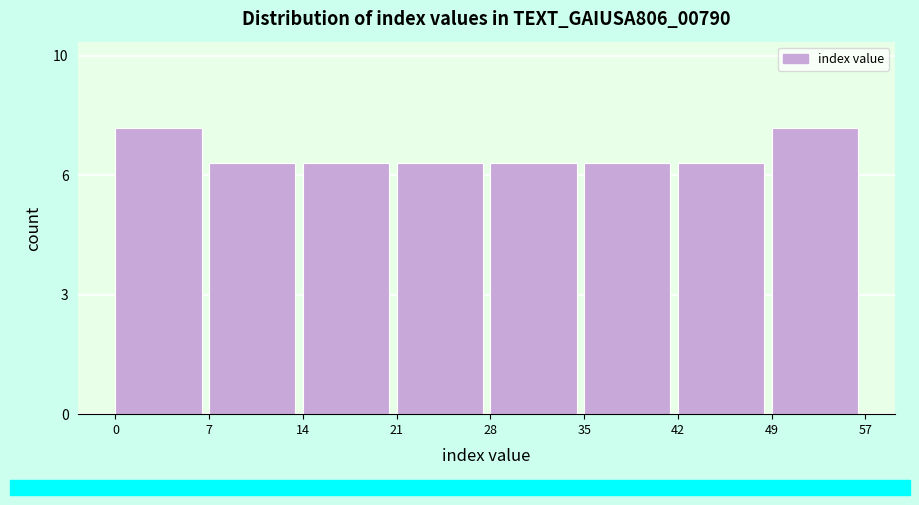

Does the chart contain any negative values?

No